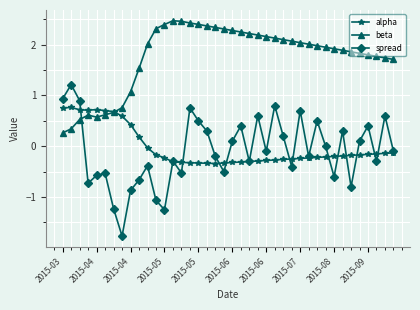

Does the chart have visible grid lines?

Yes